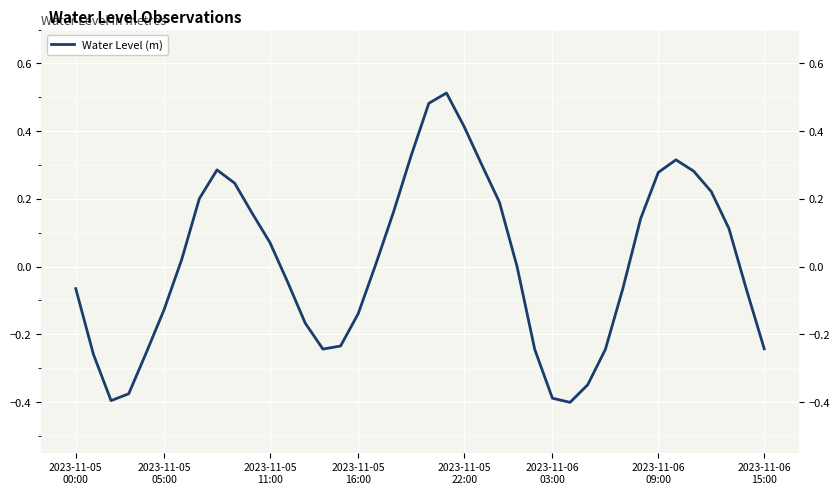

List the labels in order of value, largest first.

21, 20, 22, 19, 34, 23, 8, 35, 33, 9, 36, 2023-11-06
15:00, 24, 18, 10, 32, 37, 11, 2023-11-06
09:00, 17, 25, 12, 31, 2023-11-05
00:00, 38, 2023-11-06
03:00, 16, 13, 15, 39, 14, 26, 30, 2023-11-05
22:00, 2023-11-05
05:00, 29, 2023-11-05
16:00, 27, 2023-11-05
11:00, 28